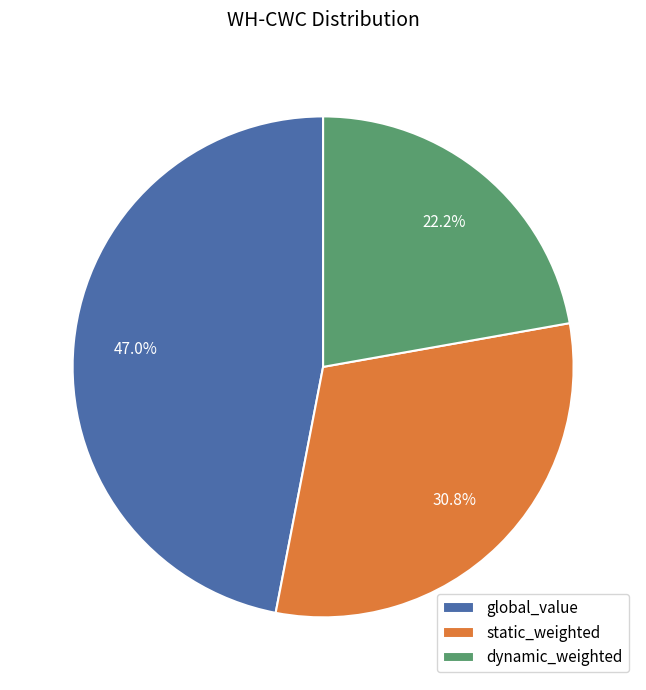

Which slice is the smallest?

dynamic_weighted